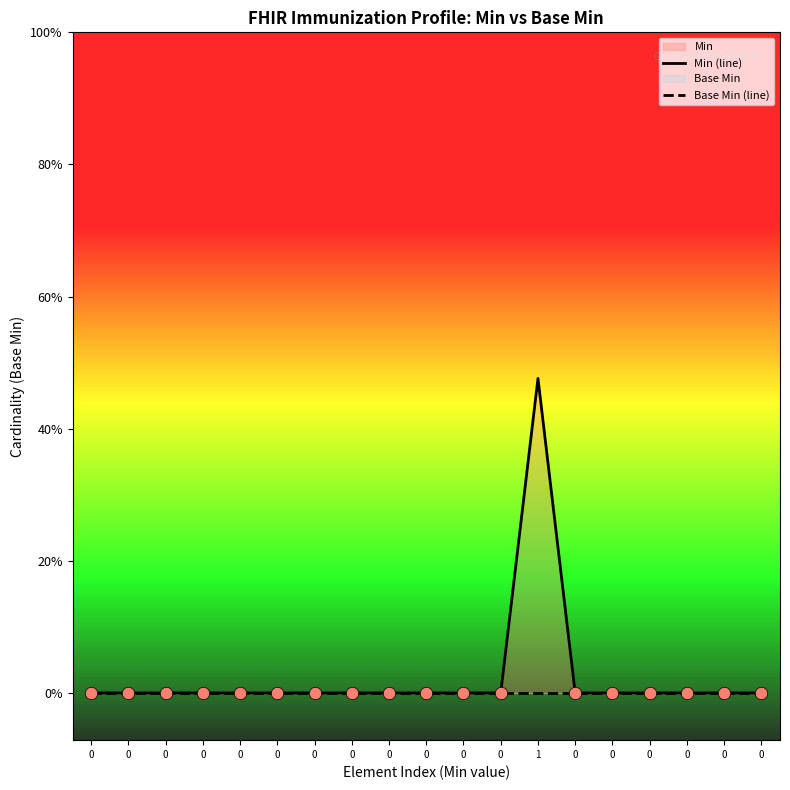

Which series contains the highest Y value?

Min (line)